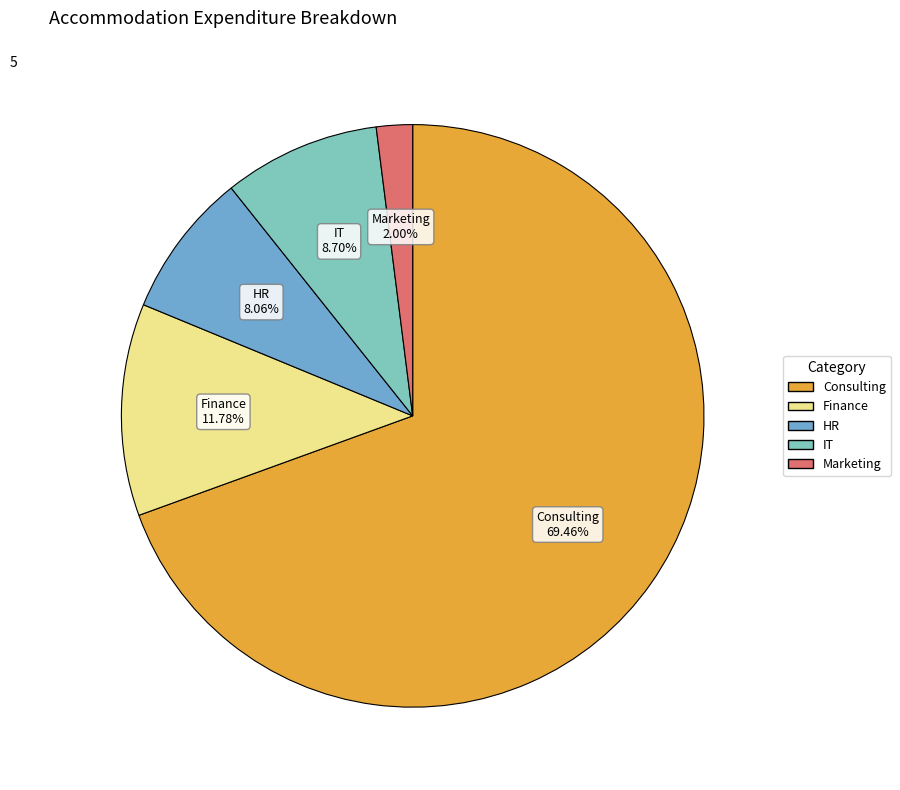

What is the total percentage of IT and Marketing?

10.7%